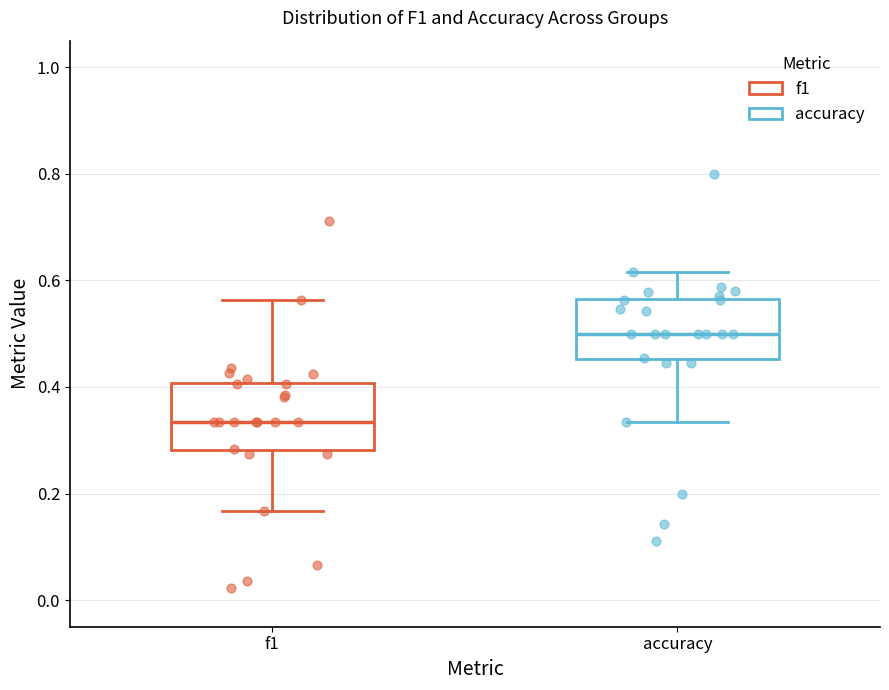

Where is the upper edge of the box for accuracy on the y-axis? The values are not printed on the chart, so give them approximately, as read against the axis.

0.56